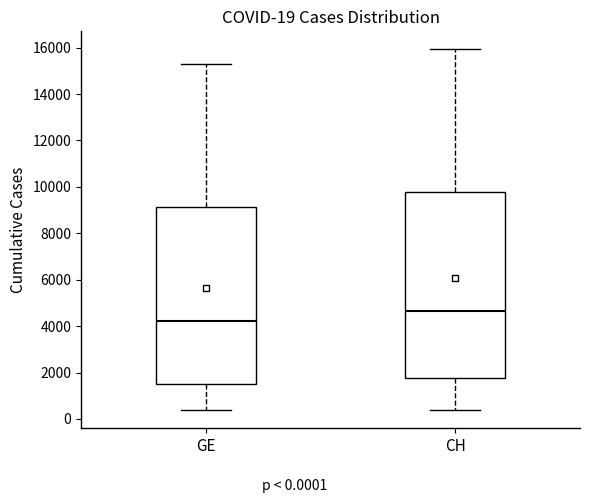

Comparing the boxes themselves (not the whiskers), which one is the tallest?

CH